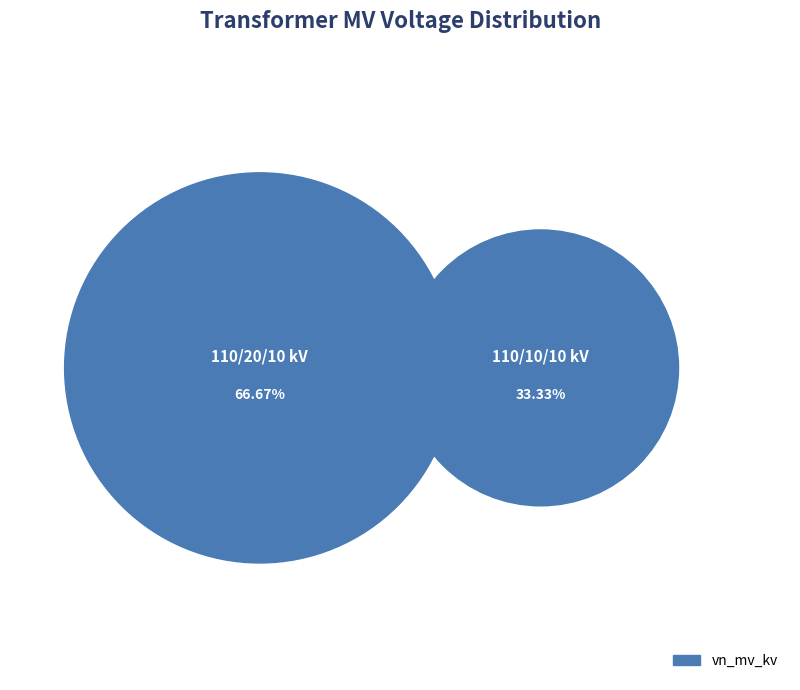

The 63/25/38 MVA 110/20/10 kV slice represents 58% of the pie. True or false?

False